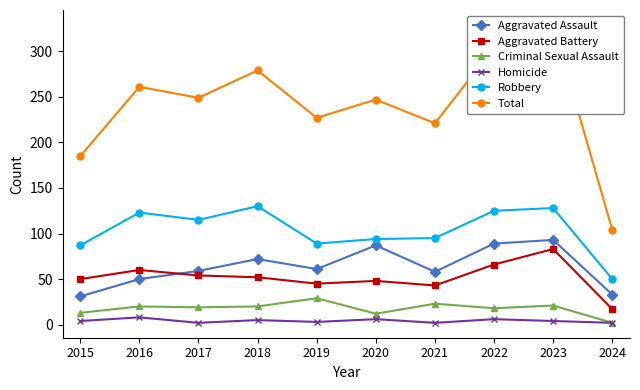

How many lines are shown in the chart?

6